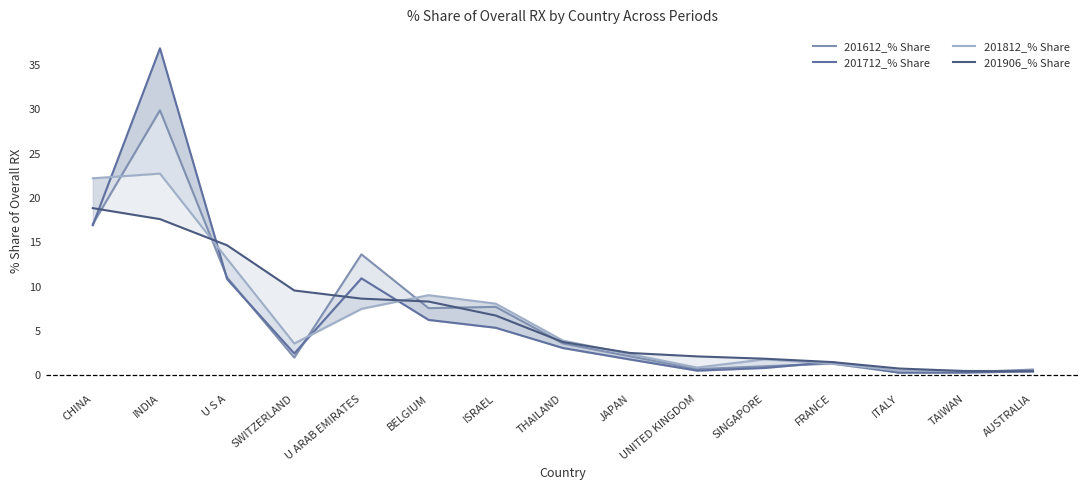

What is the value of the 201712_% Share point at the 6th from the left?

6.2